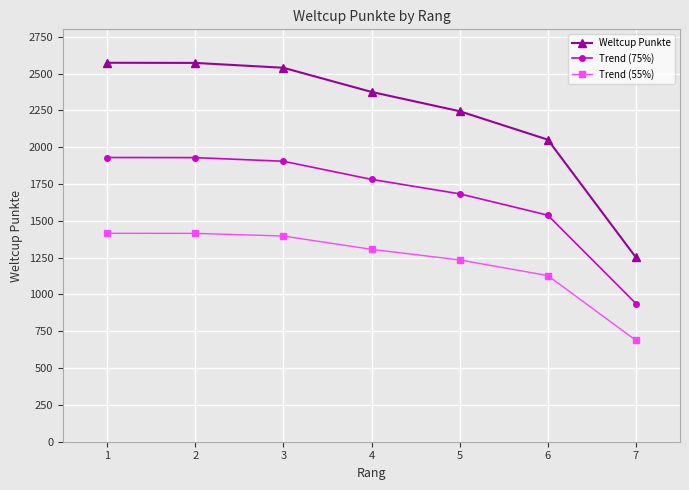

The value of Trend (75%) at 1 is 1929.8. True or false?

True